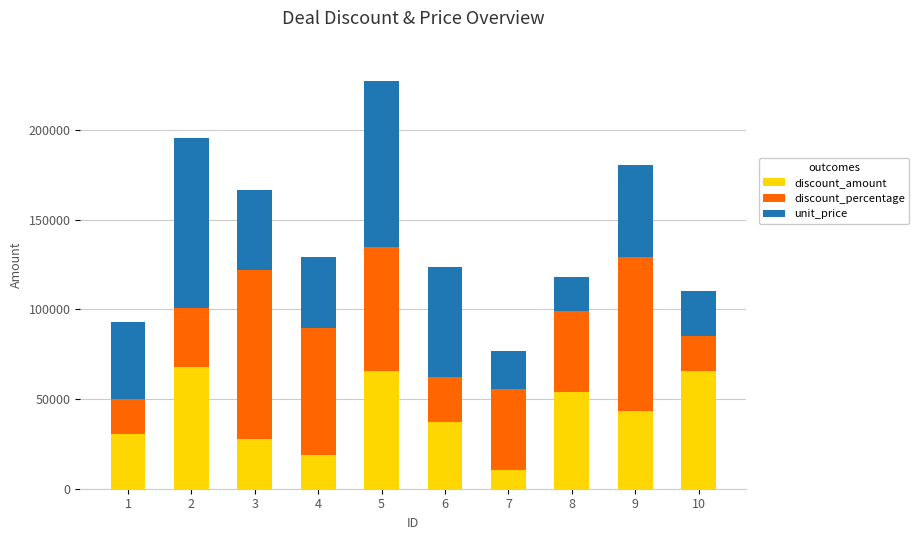

What is the value of the discount_amount bar at the 8th from the left?

54199